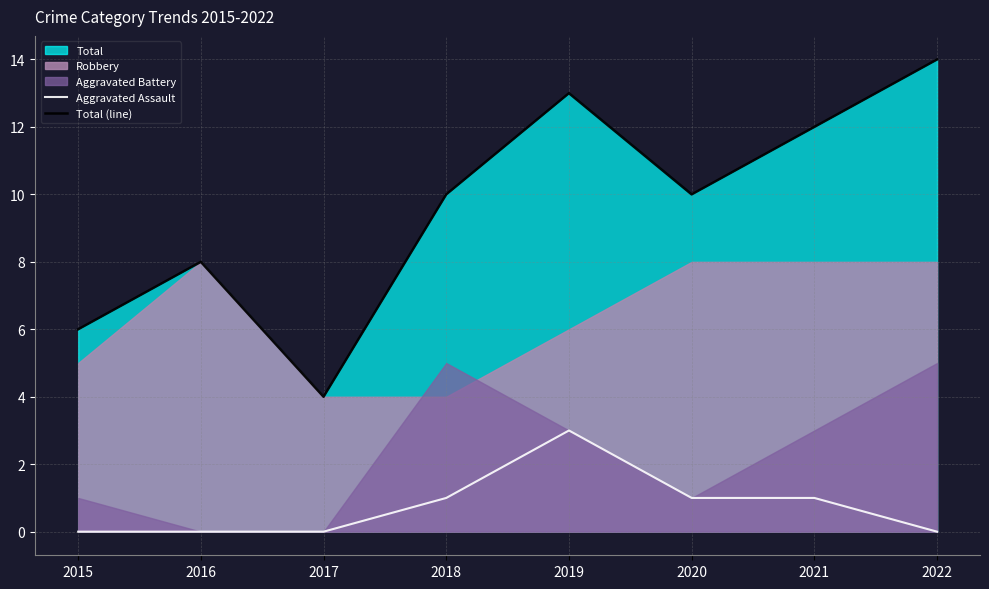

At 2022, list the series in order from smallest to largest.

Aggravated Assault, Total (line)